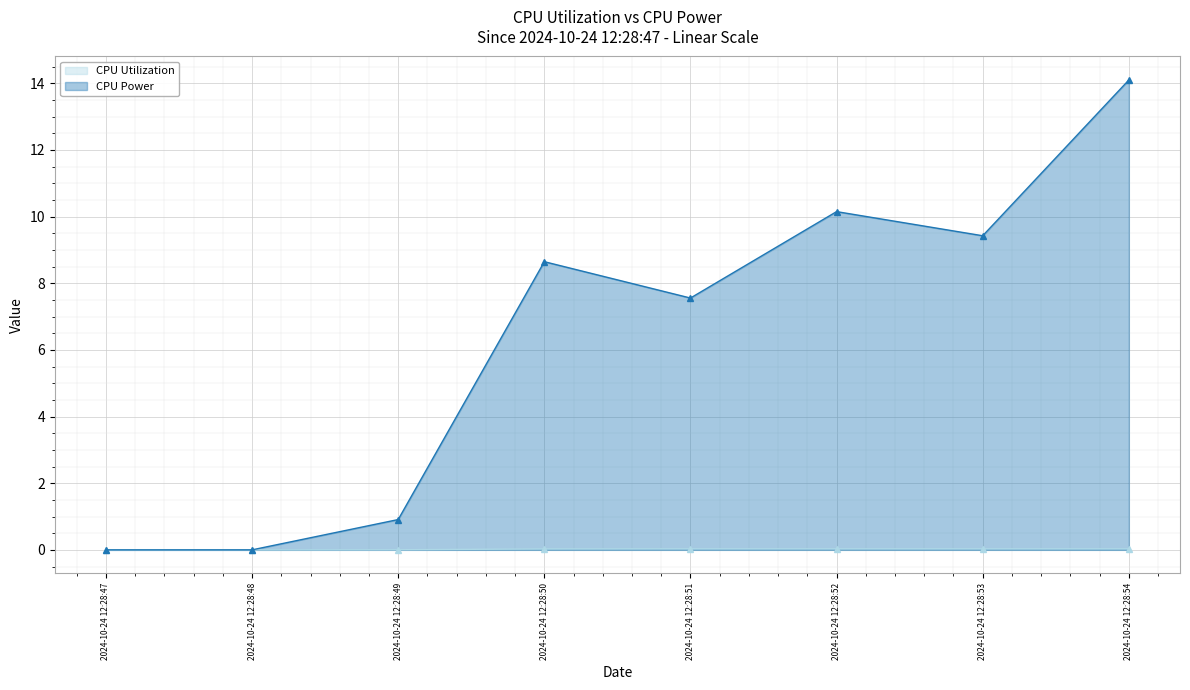

Reading right to left, transcribe all the data shown in this chart.

CPU Utilization: 0.0	0.0	0.0	0.0	0.0	0.0	0.0	0.0
CPU Power: 14.1	9.4	10.1	7.6	8.6	0.9	0.0	0.0